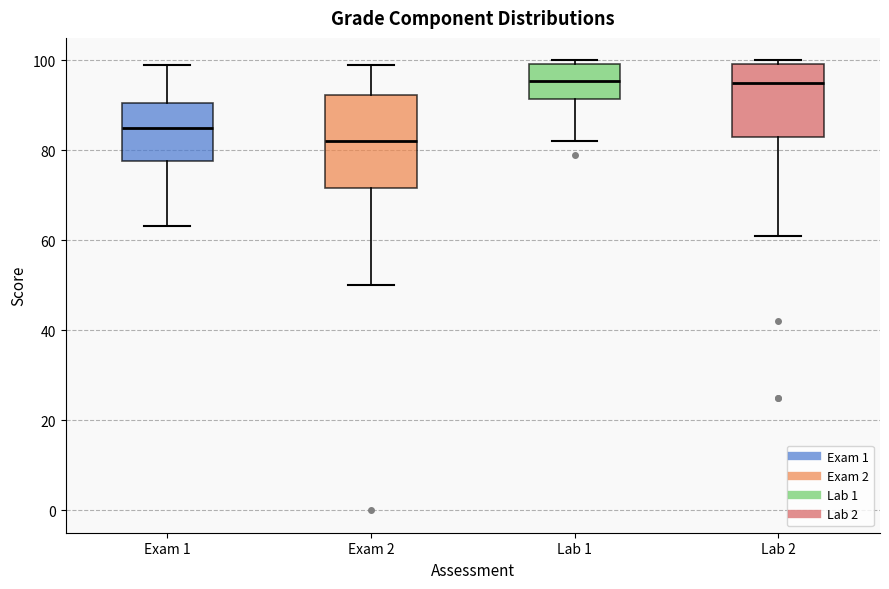

Which box is the tallest, from its lower edge to its upper edge?

Exam 2